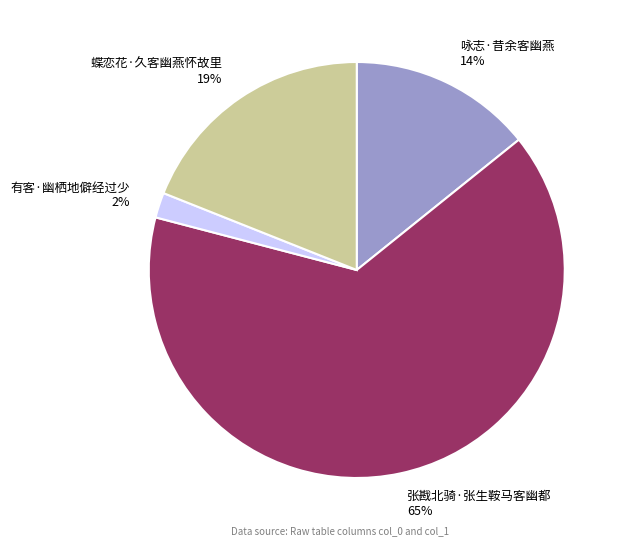

To the nearest percent, what percentage of the pie is 有客·幽栖地僻经过少?

2%